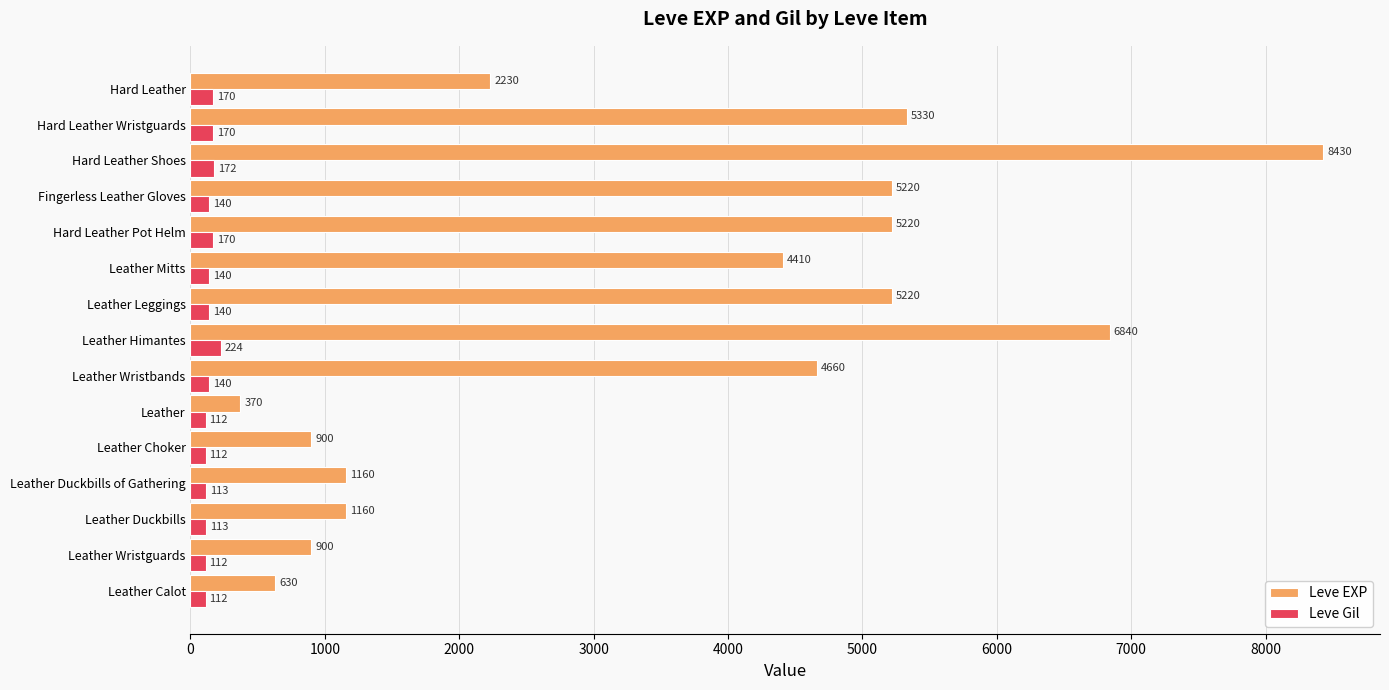

Which series has the largest total across all categories?

Leve EXP